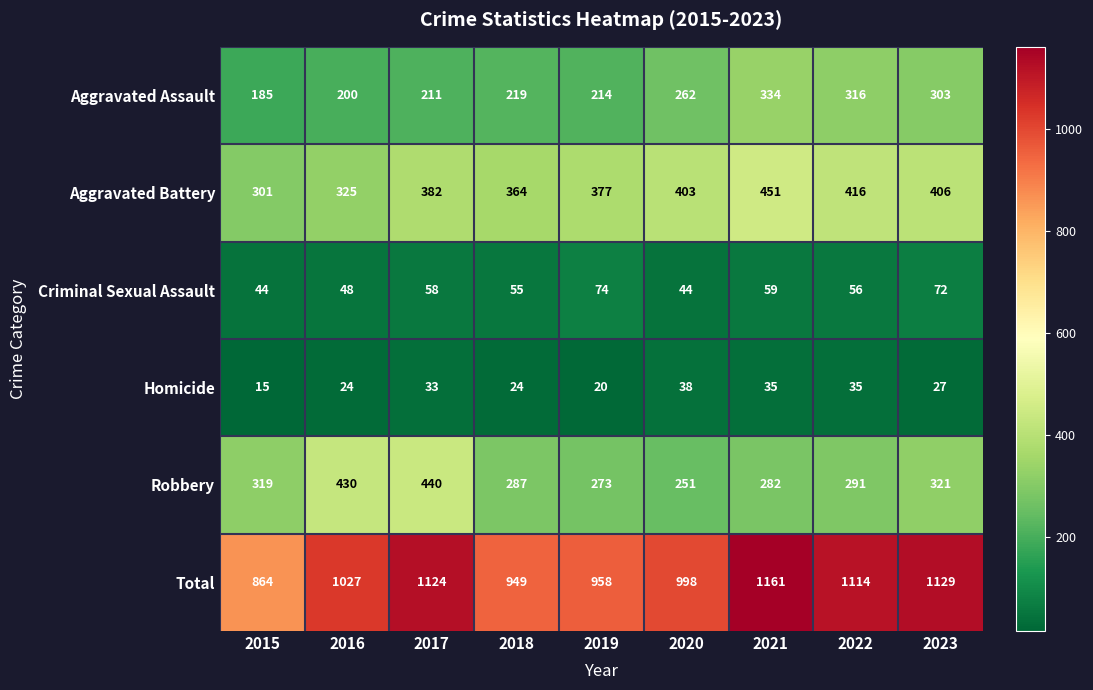

What is the maximum value shown in the chart?

1161